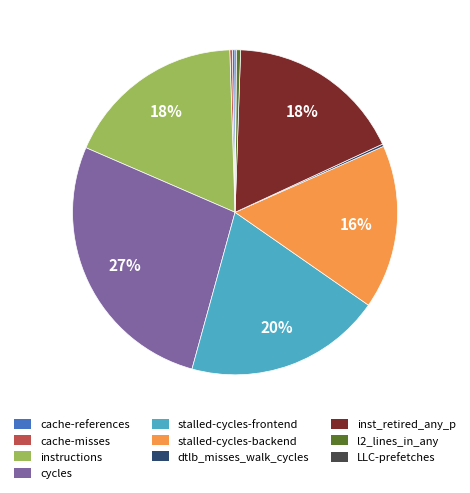

Do stalled-cycles-backend and l2_lines_in_any together represent more than half of the pie?

No